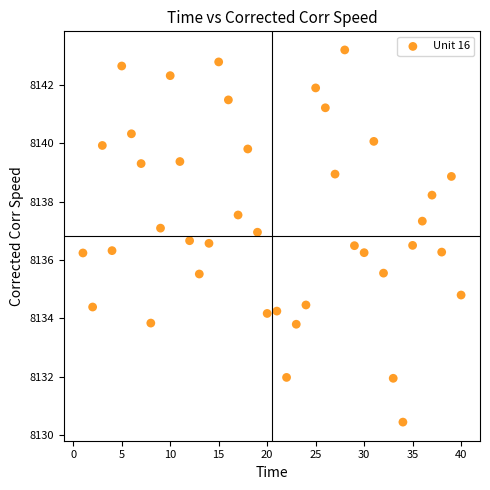

What is the range of X values (max minus min)?

39.0